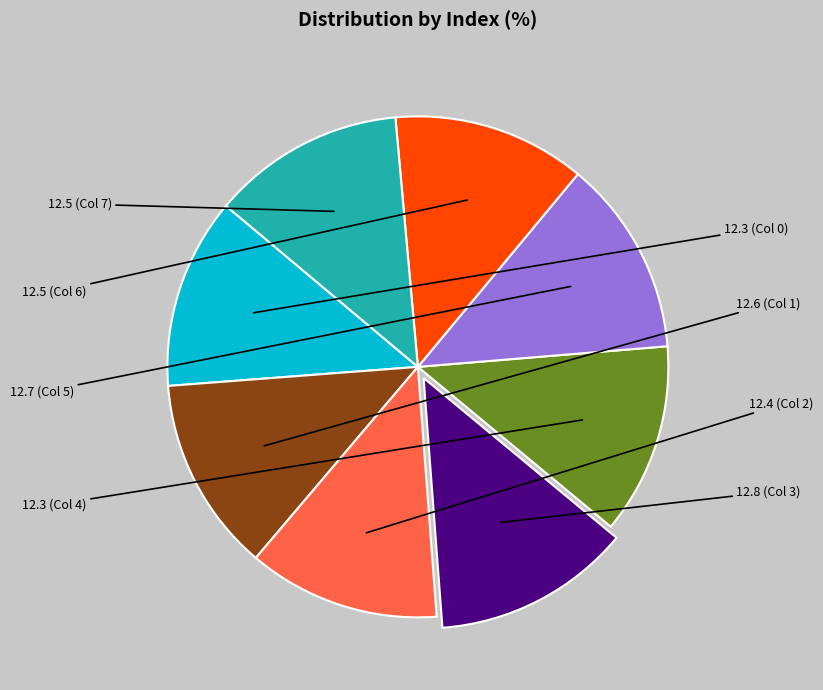

Does any single category account for the majority?

No